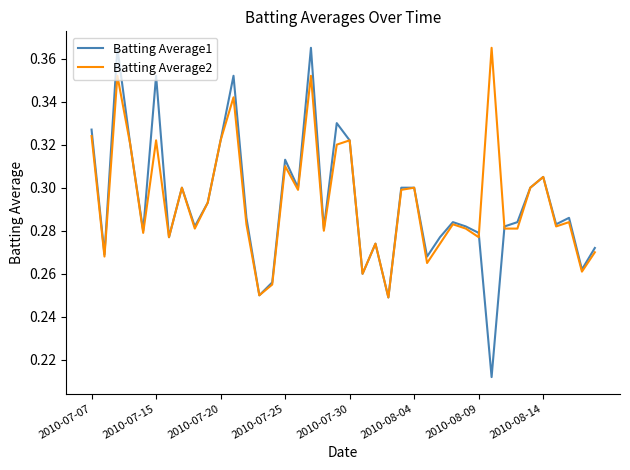

What is the lowest value of the Batting Average2 series?

0.2